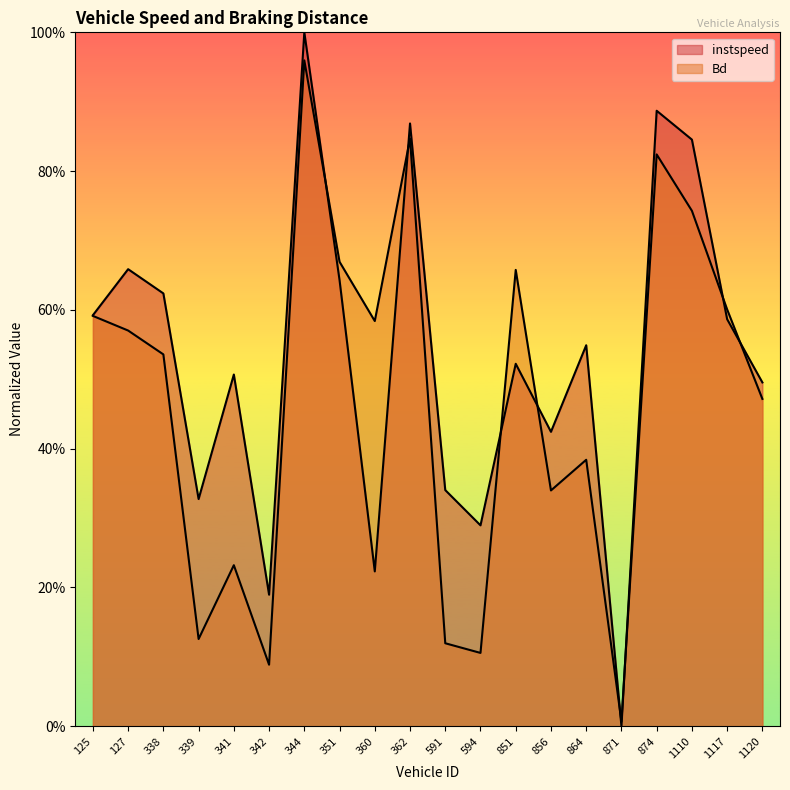

How many series are shown in this chart?

2